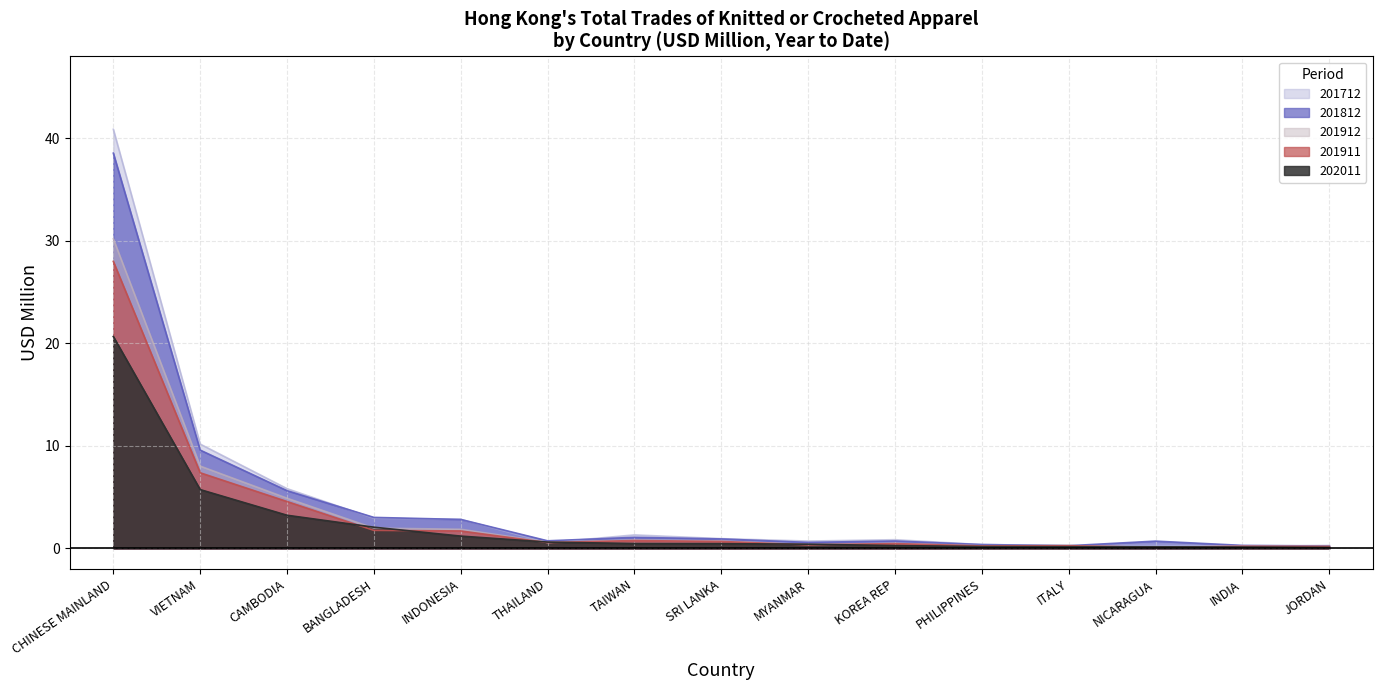

True or false: 201812 and 202011 cross at least once.

False